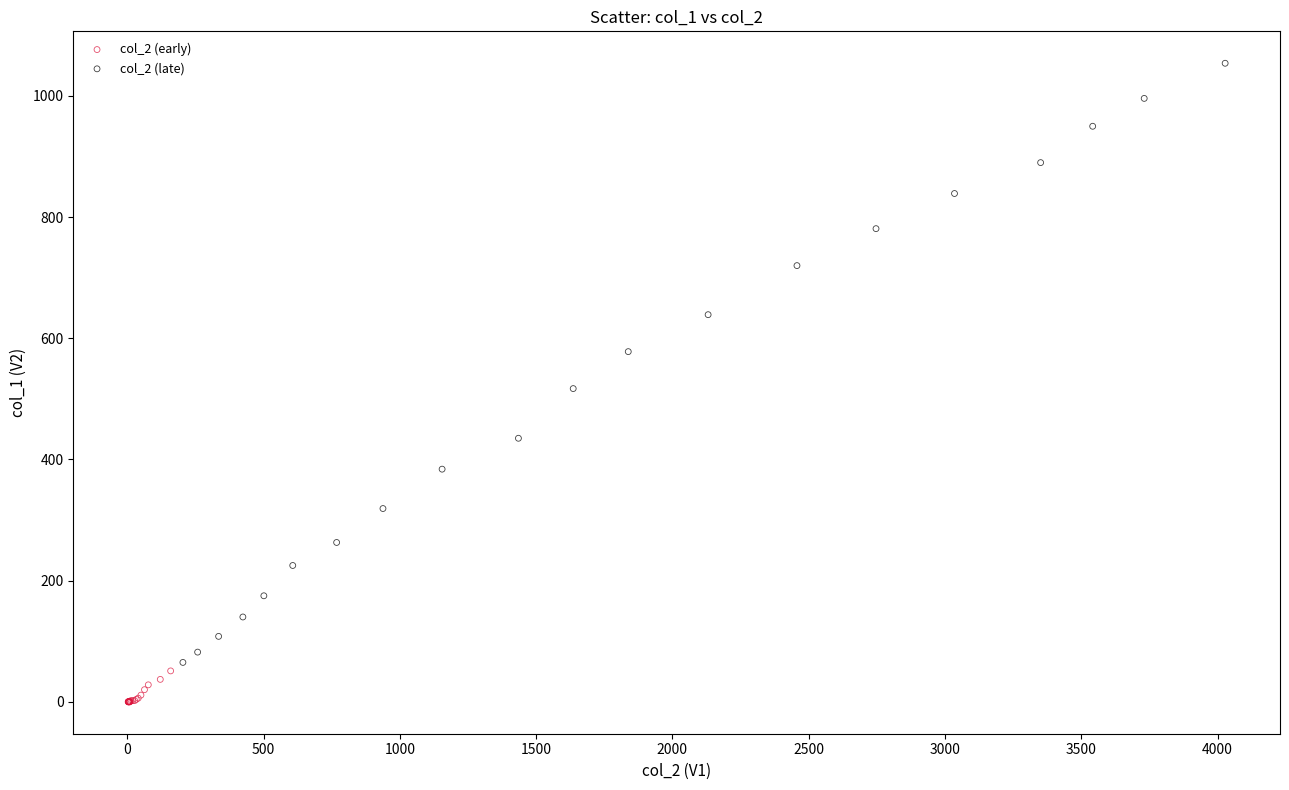

Which series reaches the maximum Y coordinate?

col_2 (late)